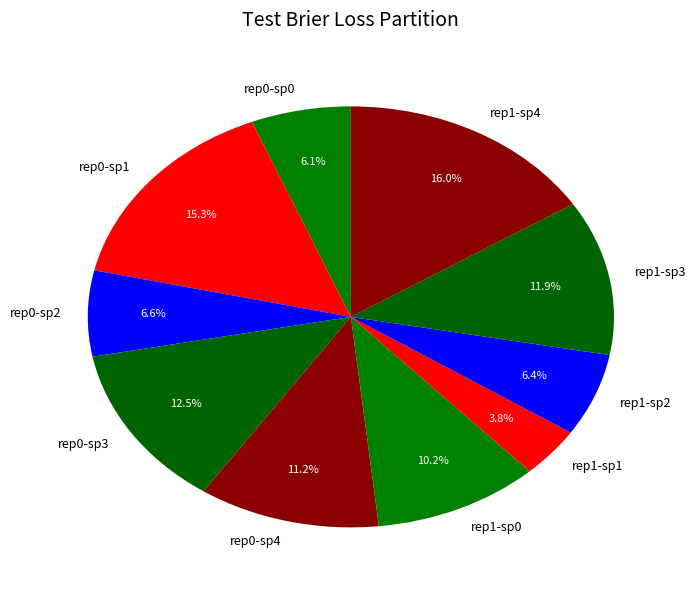

Which has a higher value, rep1-sp2 or rep1-sp0?

rep1-sp0